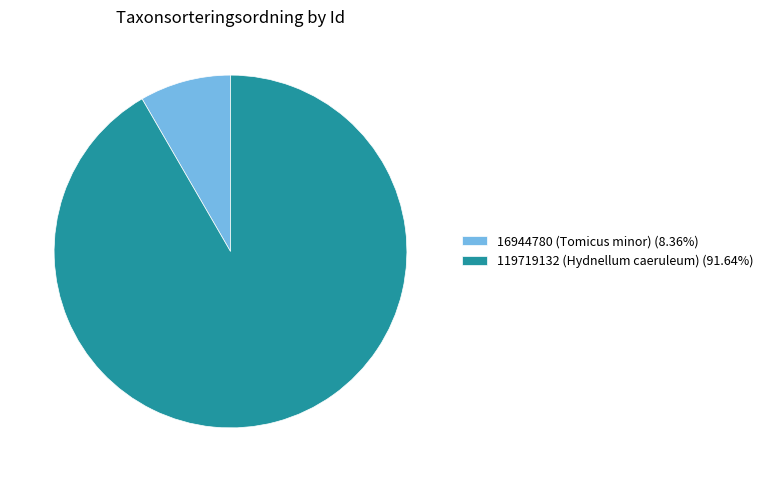

Between 16944780 (Tomicus minor) and 119719132 (Hydnellum caeruleum), which is larger?

119719132 (Hydnellum caeruleum)